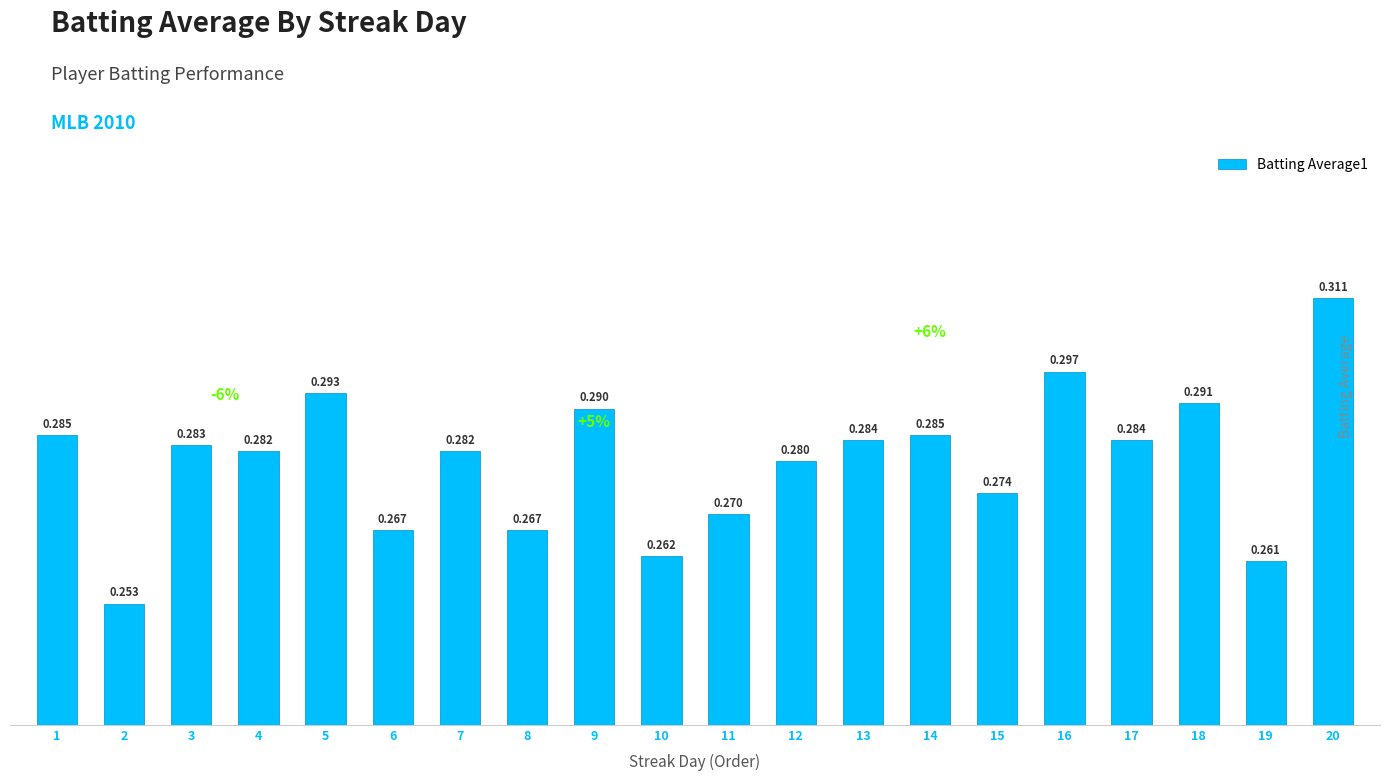

What is the value of the 12th bar from the left?

0.3